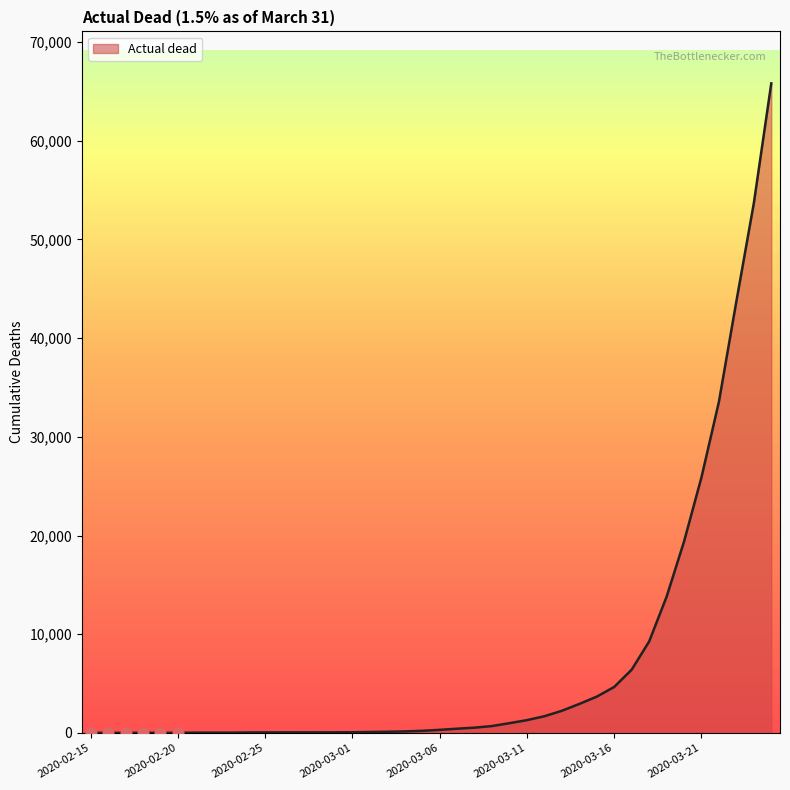

What is the greatest value displayed?

65797